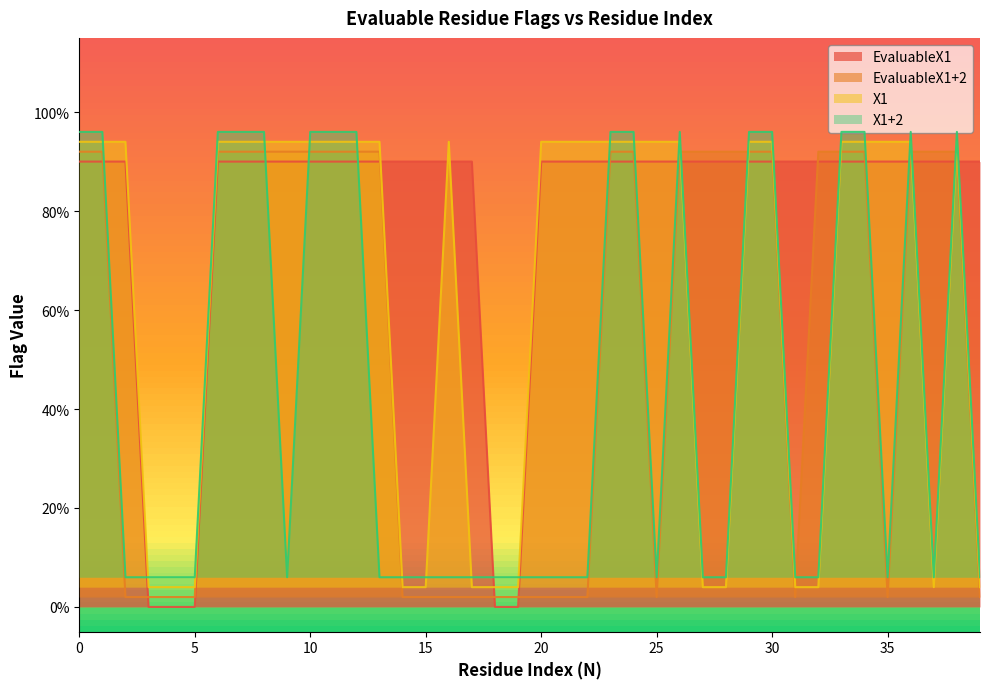

Reading left to right, list all the values displayed in this chart.

EvaluableX1: 0=0.9	1=0.9	2=0.9	3=0.0	4=0.0	5=0.0	6=0.9	7=0.9	8=0.9	9=0.9	10=0.9	11=0.9	12=0.9	13=0.9	14=0.9	15=0.9	16=0.9	17=0.9	18=0.0	19=0.0	20=0.9	21=0.9	22=0.9	23=0.9	24=0.9	25=0.9	26=0.9	27=0.9	28=0.9	29=0.9	30=0.9	31=0.9	32=0.9	33=0.9	34=0.9	35=0.9	36=0.9	37=0.9	38=0.9	39=0.9
EvaluableX1+2: 0=0.9	1=0.9	2=0.0	3=0.0	4=0.0	5=0.0	6=0.9	7=0.9	8=0.9	9=0.9	10=0.9	11=0.9	12=0.9	13=0.9	14=0.0	15=0.0	16=0.0	17=0.0	18=0.0	19=0.0	20=0.0	21=0.0	22=0.0	23=0.9	24=0.9	25=0.0	26=0.9	27=0.9	28=0.9	29=0.9	30=0.9	31=0.0	32=0.9	33=0.9	34=0.9	35=0.0	36=0.9	37=0.9	38=0.9	39=0.0
X1: 0=0.9	1=0.9	2=0.9	3=0.0	4=0.0	5=0.0	6=0.9	7=0.9	8=0.9	9=0.9	10=0.9	11=0.9	12=0.9	13=0.9	14=0.0	15=0.0	16=0.9	17=0.0	18=0.0	19=0.0	20=0.9	21=0.9	22=0.9	23=0.9	24=0.9	25=0.9	26=0.9	27=0.0	28=0.0	29=0.9	30=0.9	31=0.0	32=0.0	33=0.9	34=0.9	35=0.9	36=0.9	37=0.0	38=0.9	39=0.0
X1+2: 0=1.0	1=1.0	2=0.1	3=0.1	4=0.1	5=0.1	6=1.0	7=1.0	8=1.0	9=0.1	10=1.0	11=1.0	12=1.0	13=0.1	14=0.1	15=0.1	16=0.1	17=0.1	18=0.1	19=0.1	20=0.1	21=0.1	22=0.1	23=1.0	24=1.0	25=0.1	26=1.0	27=0.1	28=0.1	29=1.0	30=1.0	31=0.1	32=0.1	33=1.0	34=1.0	35=0.1	36=1.0	37=0.1	38=1.0	39=0.1